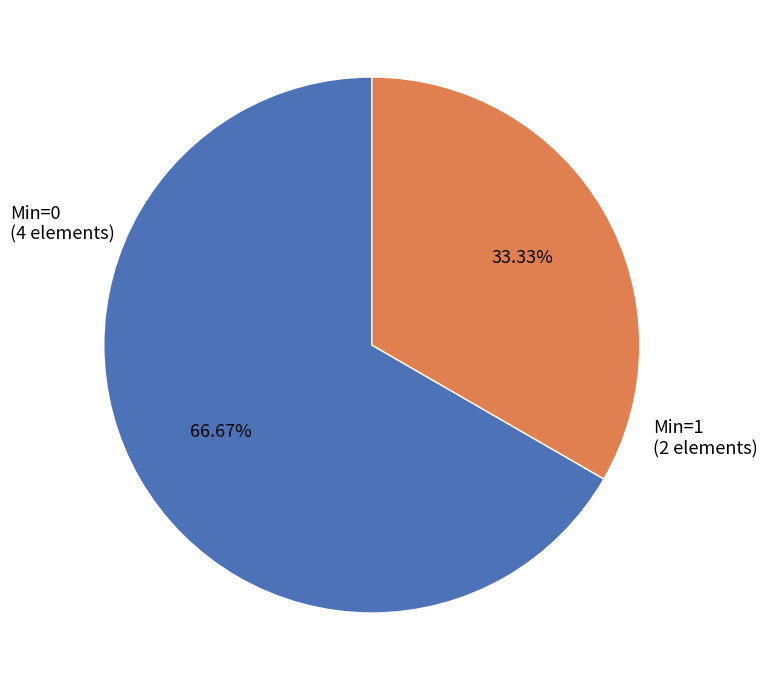

Is there any slice that represents more than half of the pie?

Yes